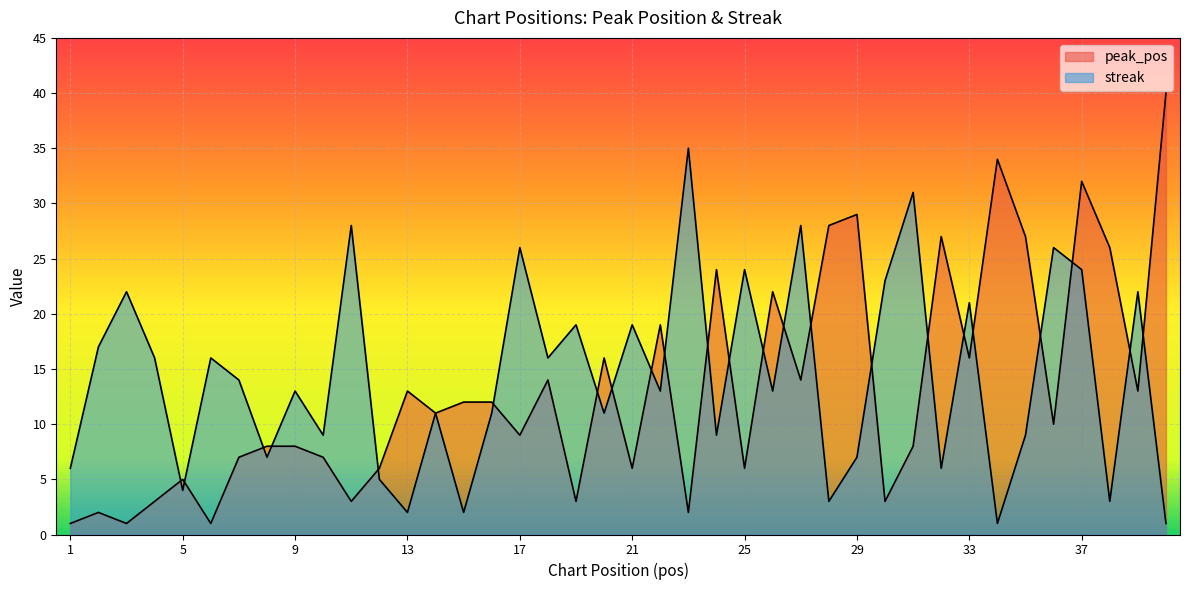

What is the difference between the streak values at 37 and 35?

15